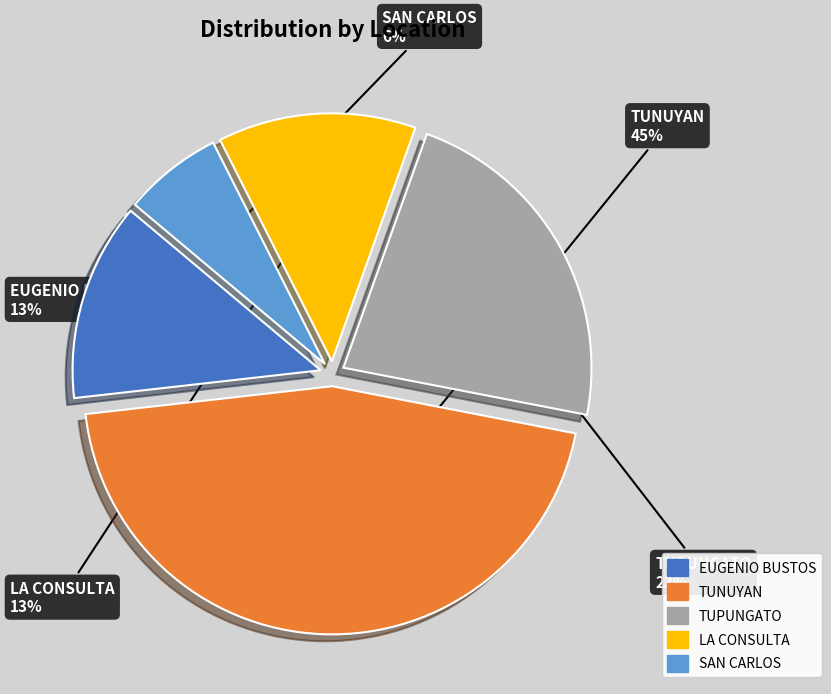

Is the sum of SAN CARLOS and TUNUYAN greater than half?

Yes